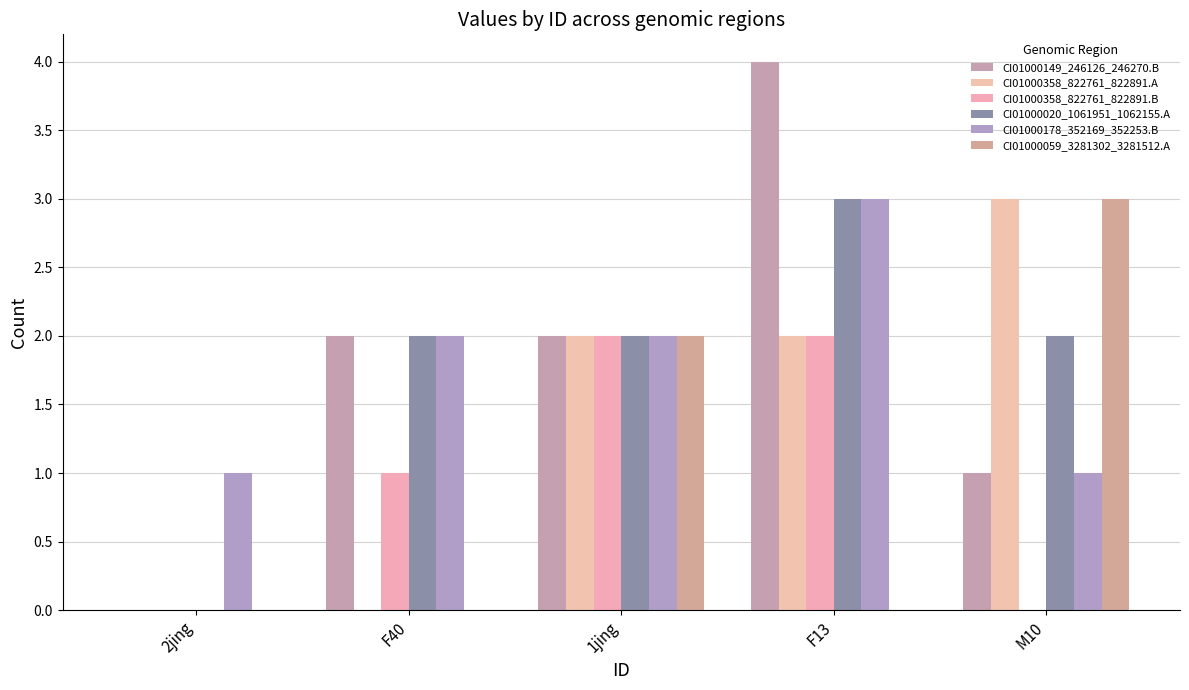

Where is CI01000178_352169_352253.B nearest to the value 2?

F40